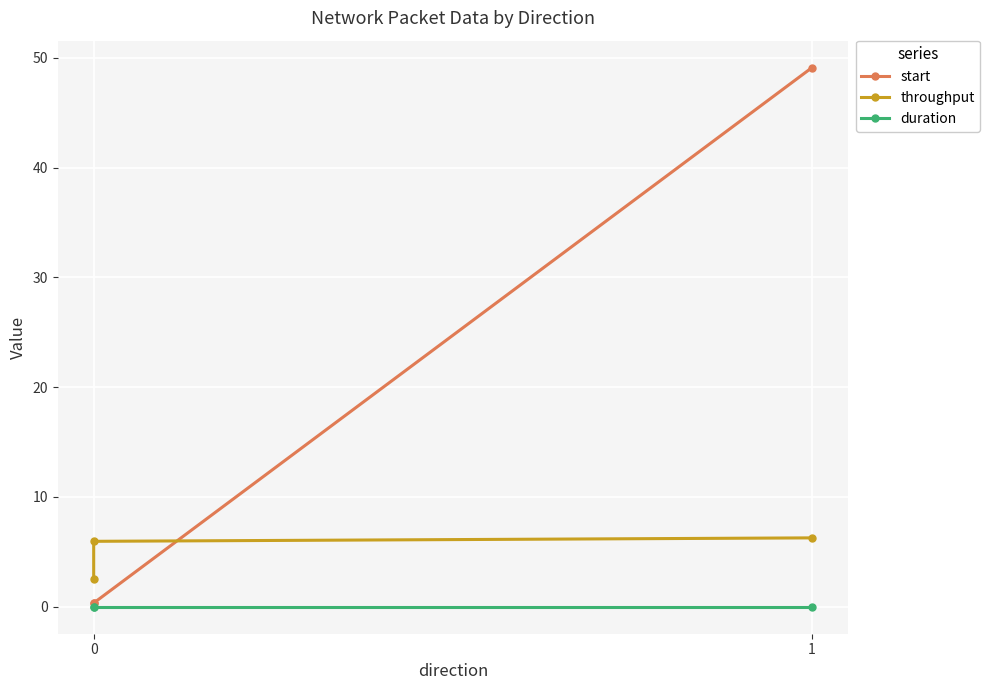

Which series changed the most between 0 and 1?

start